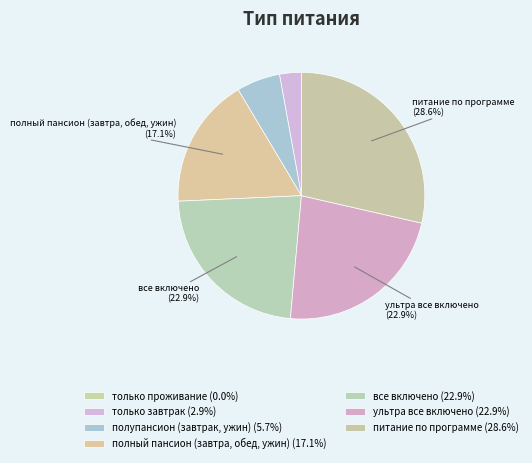

How much of the chart is everything except только проживание?

100.0%